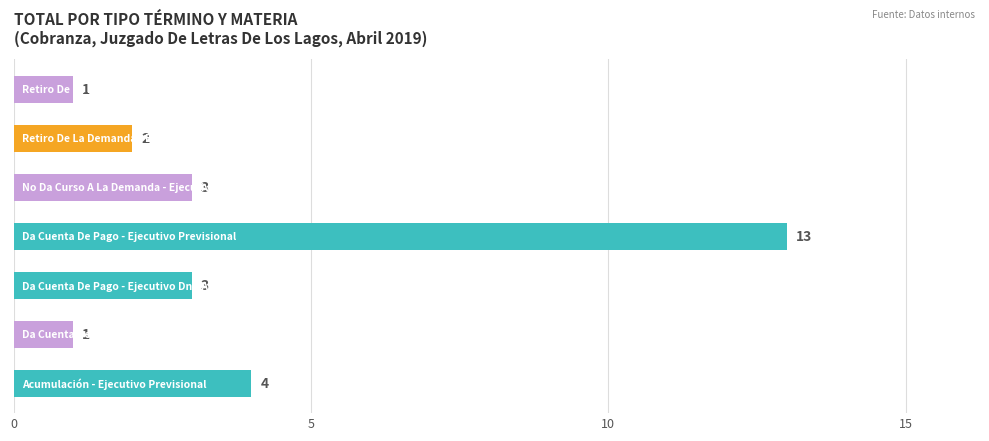

What is the maximum value shown in the chart?

13